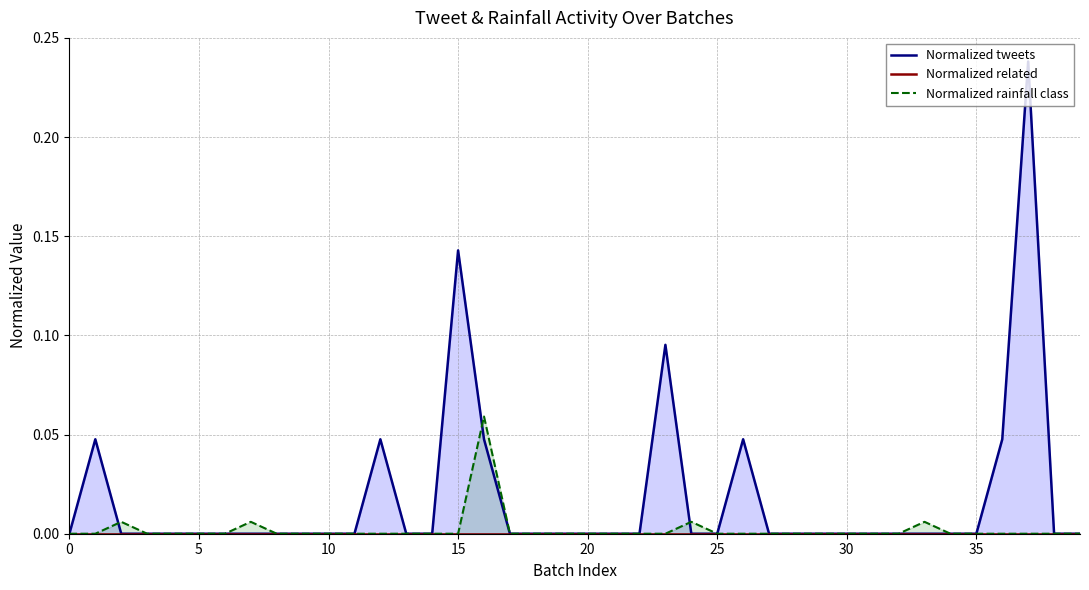

What are all the series names shown in the legend?

Normalized tweets, Normalized related, Normalized rainfall class